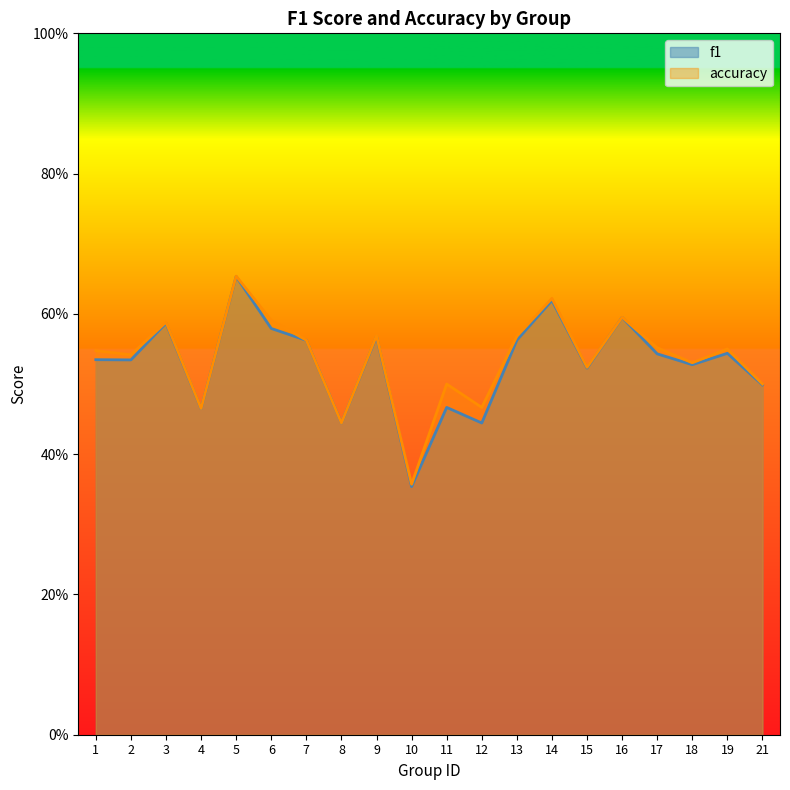

Rank the series by their average value, from highest to lowest.

accuracy, f1